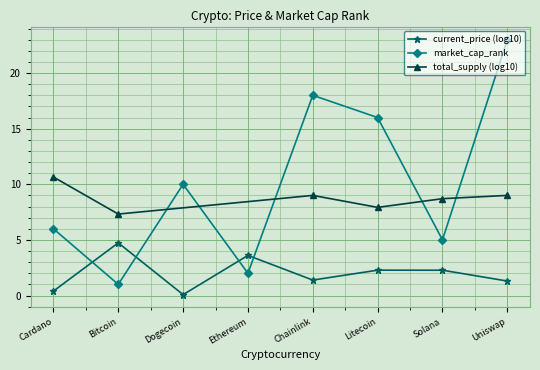

The chart shows a value of 2 at Ethereum. True or false?

True